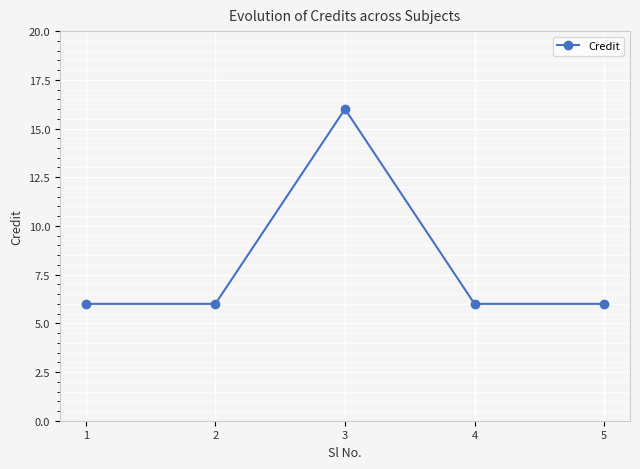

Does the chart have visible grid lines?

Yes